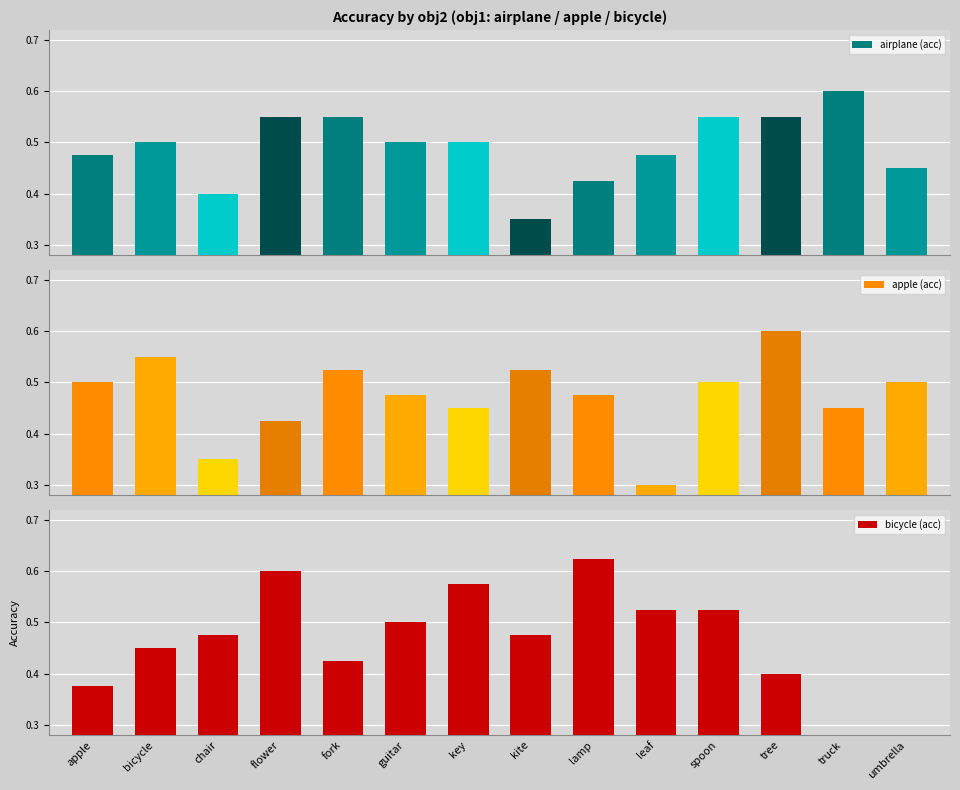

Which series has the largest total across all categories?

airplane (acc)